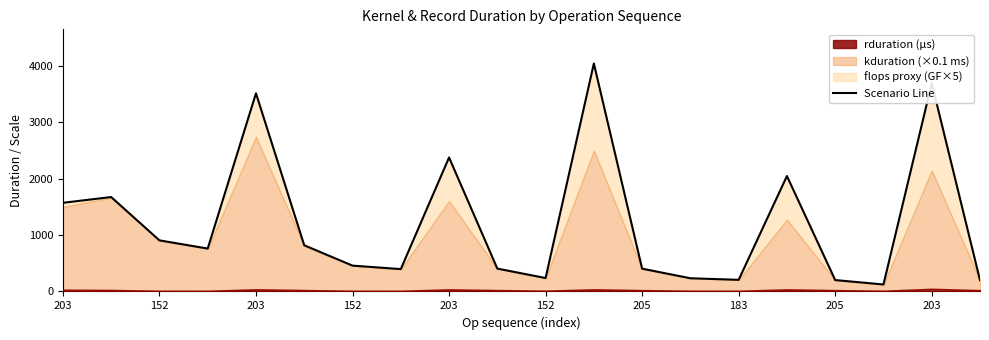

Reading left to right, what are all the values shown in this chart?

1573.3	1675.3	906.5	761.1	3516.3	819.2	458.5	396.6	2377.7	405.8	238.1	4044.9	404.3	234.1	206.1	2048.1	202.1	123.7	3693.7	200.5